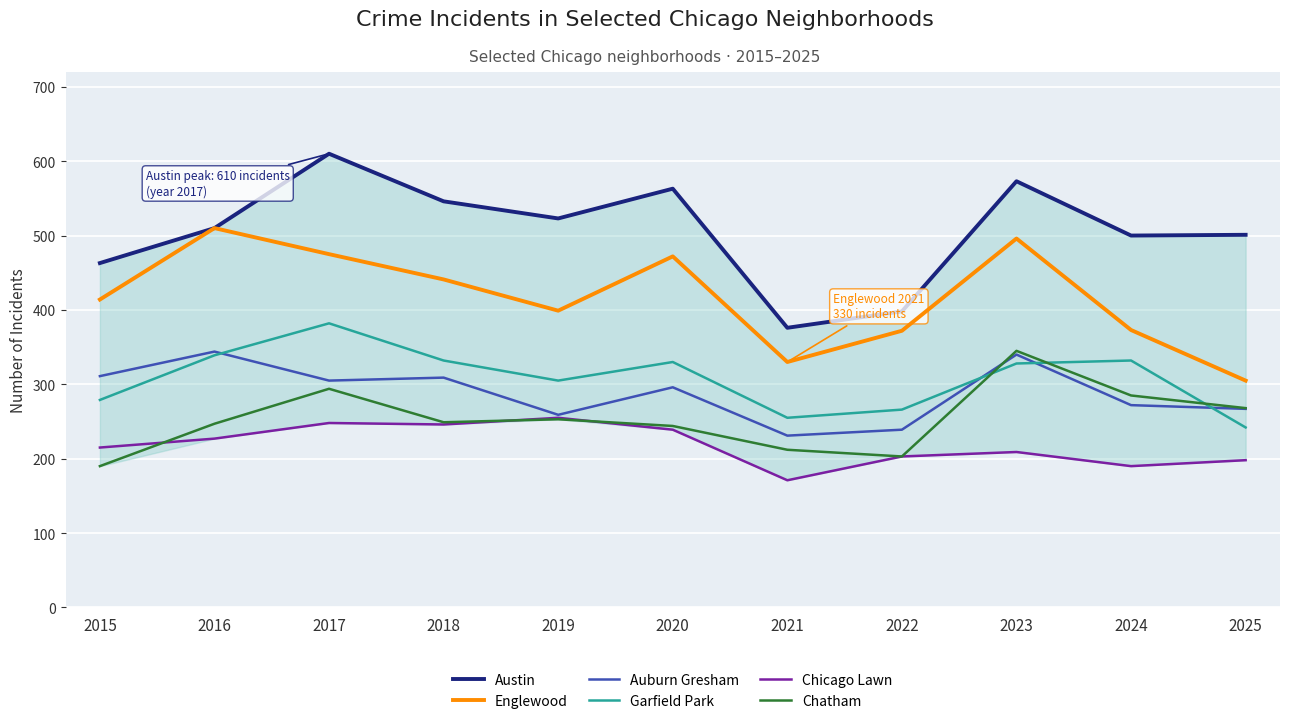

Read the Chatham value at 2025, to the nearest 5.

270